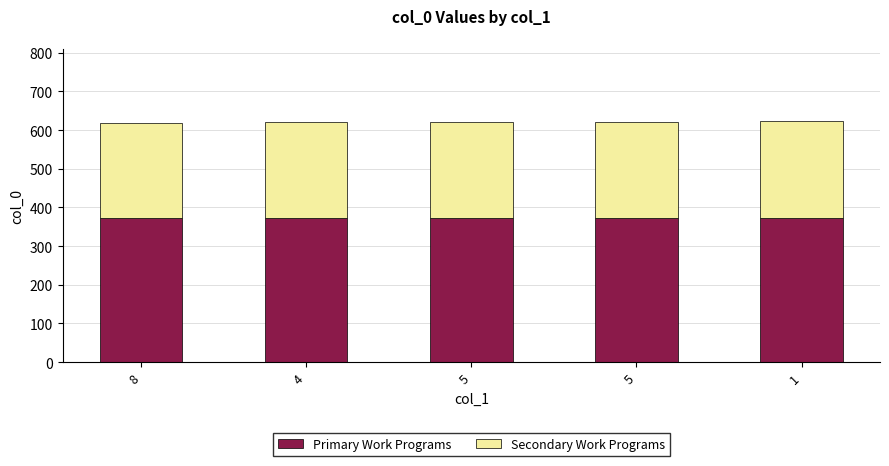

Count the number of categories in the chart.

5